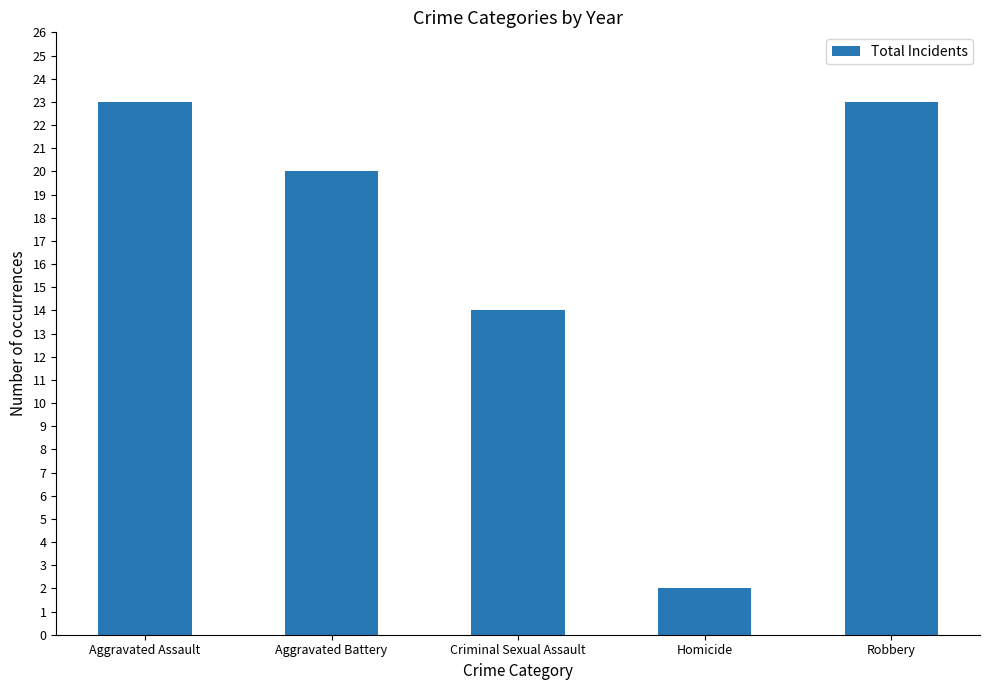

Between Homicide and Criminal Sexual Assault, which is larger?

Criminal Sexual Assault